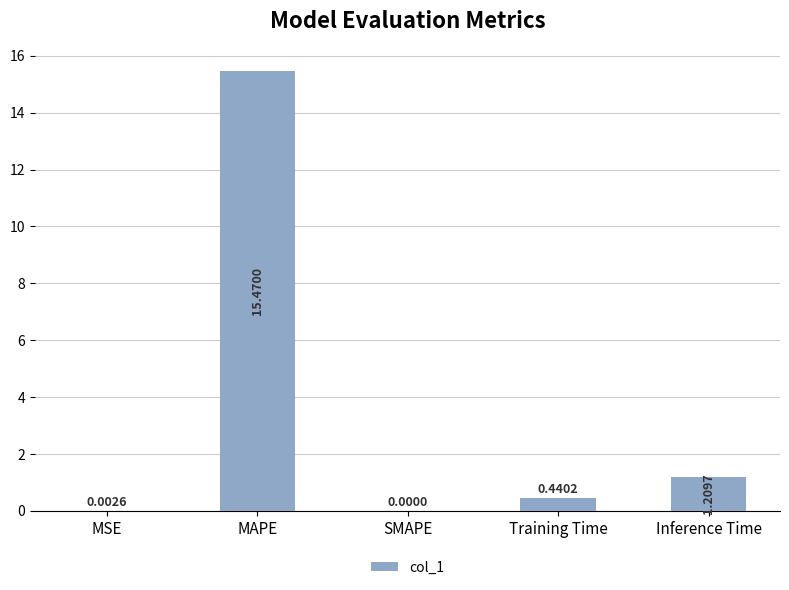

At which label is the value closest to 7?

Inference Time